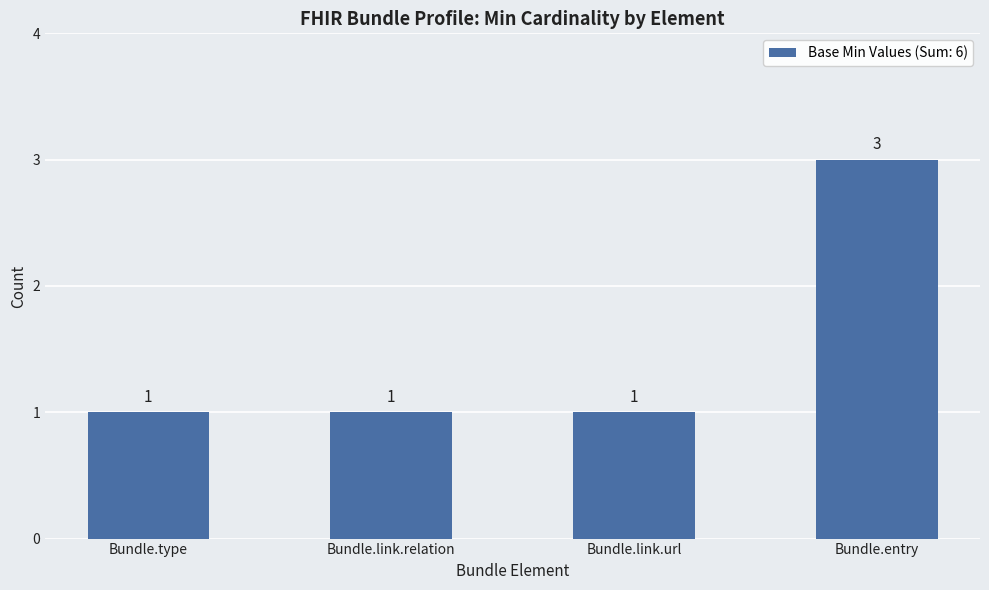

Count the values in the range 1 to 3.

4